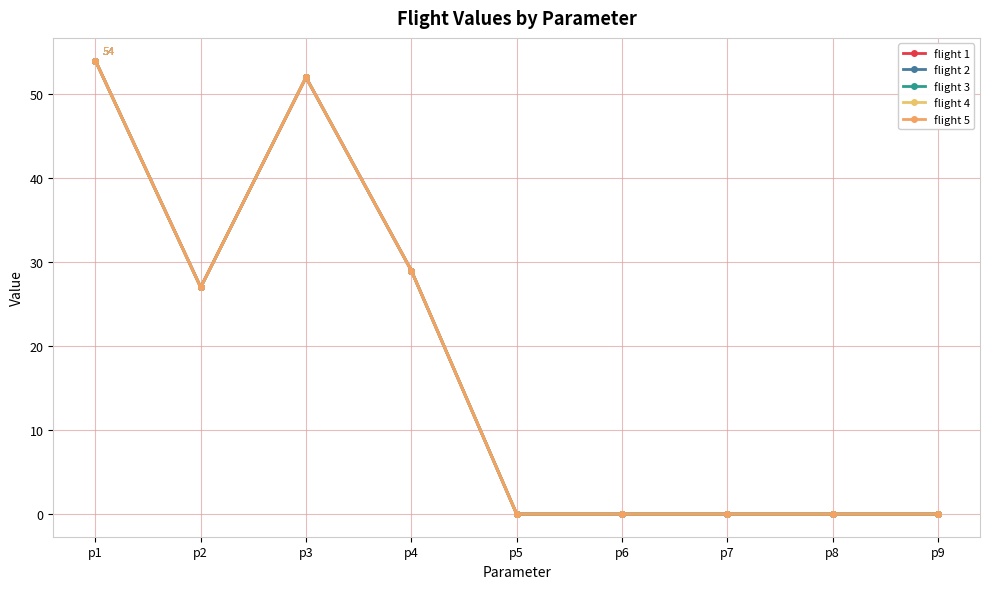

Is it true that flight 1 equals 37 at p2?

False